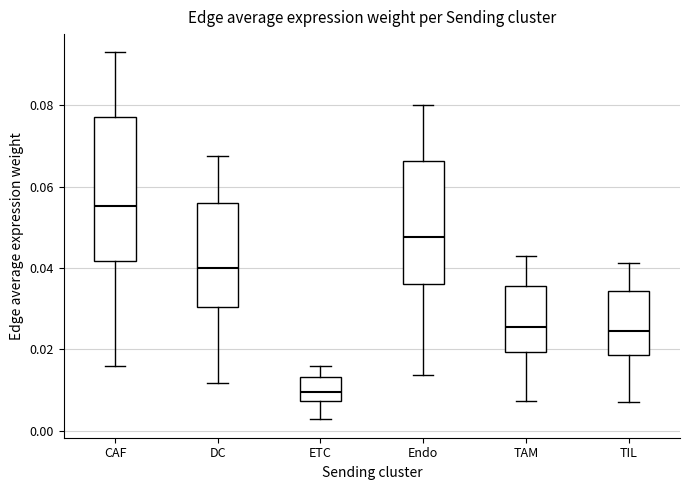

Reading left to right, read every box against the y-axis: the position of its median line, the range the box covers, and the ends of its whiskers. The values are not printed on the chart, so give them approximately, as read against the axis.

CAF: median 0.056, box 0.042 to 0.078, whiskers 0.016 to 0.092
DC: median 0.040, box 0.030 to 0.056, whiskers 0.012 to 0.068
ETC: median 0.010, box 0.008 to 0.014, whiskers 0.002 to 0.016
Endo: median 0.048, box 0.036 to 0.066, whiskers 0.014 to 0.080
TAM: median 0.026, box 0.020 to 0.036, whiskers 0.008 to 0.042
TIL: median 0.024, box 0.018 to 0.034, whiskers 0.008 to 0.042